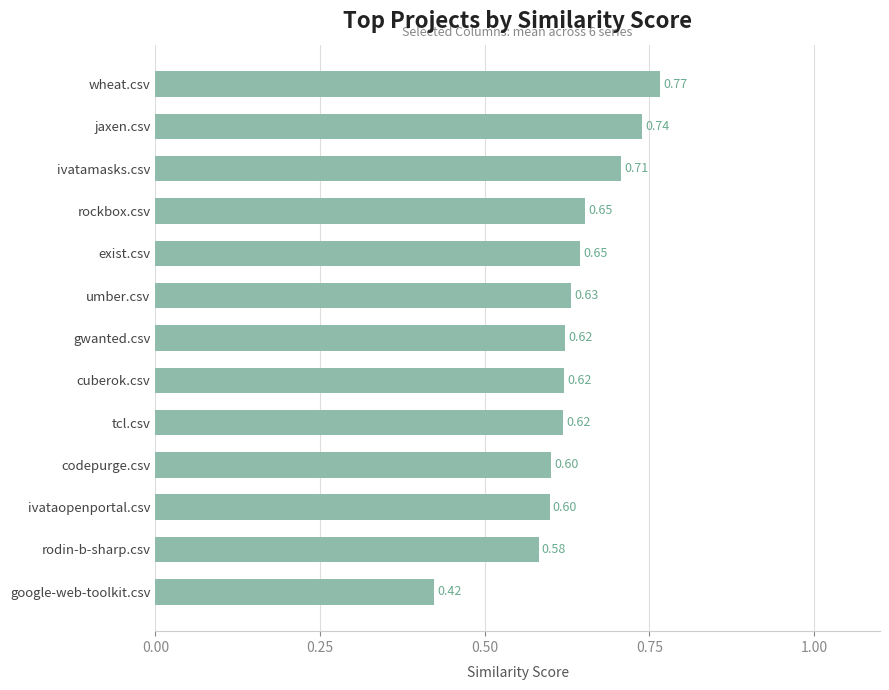

Does the chart contain any negative values?

No